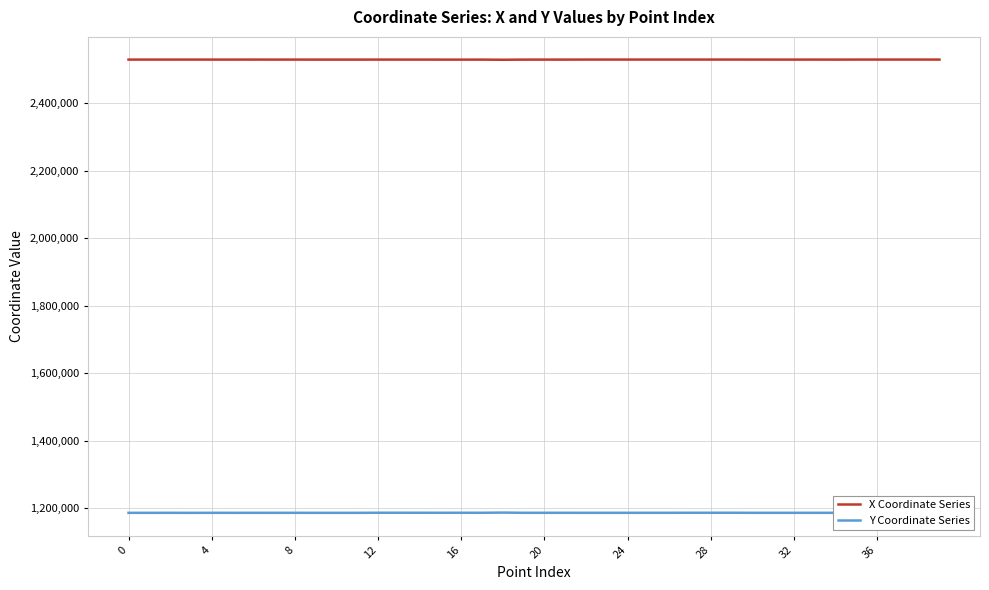

What is the lowest value of the Y Coordinate Series series?

1186251.6